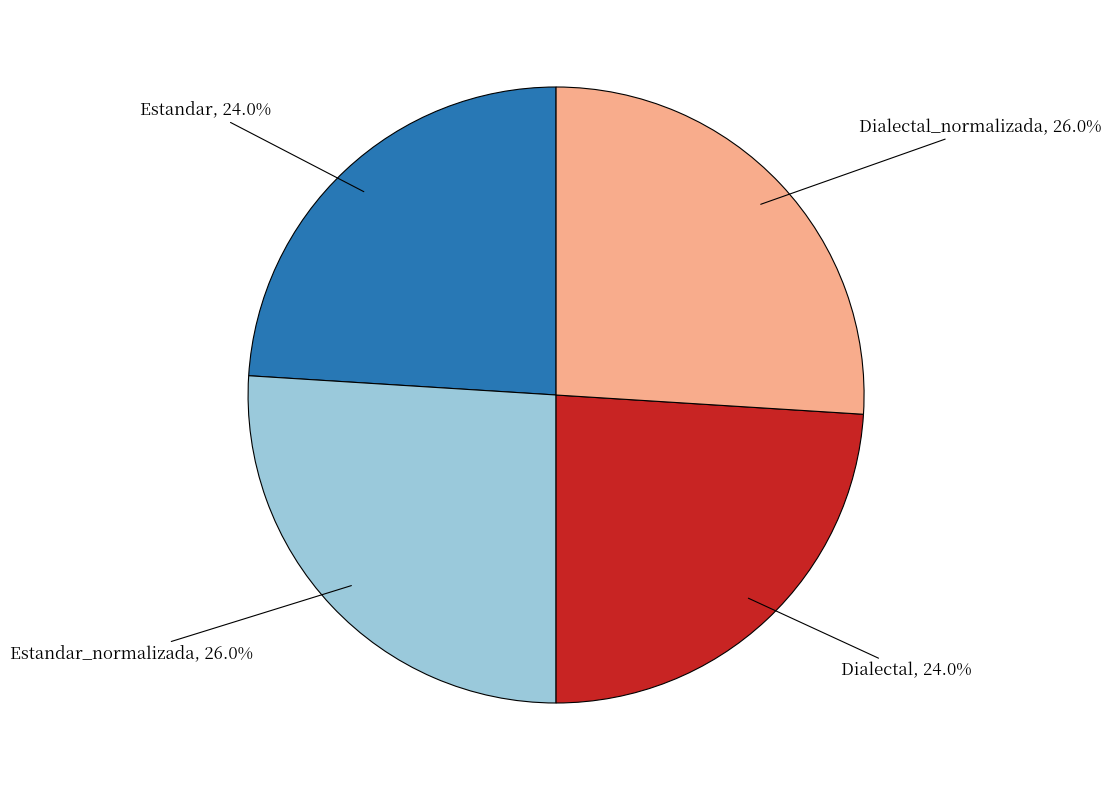

Is there a majority slice in this chart?

No